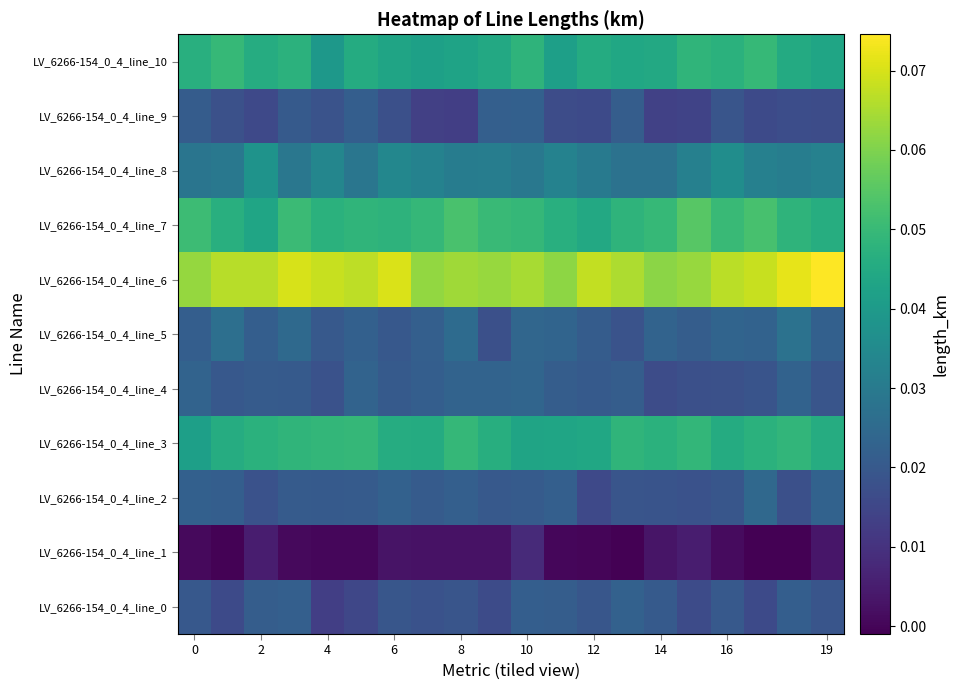

Reading right to left, extract all data points from this chart.

LV_6266-154_0_4_line_0: 0.0	0.0	0.0	0.0	0.0	0.0	0.0	0.0	0.0	0.0	0.0	0.0	0.0	0.0	0.0	0.0	0.0	0.0	0.0	0.0
LV_6266-154_0_4_line_1: 0.0	-0.0	-0.0	0.0	0.0	0.0	-0.0	-0.0	0.0	0.0	0.0	0.0	0.0	0.0	0.0	0.0	0.0	0.0	-0.0	0.0
LV_6266-154_0_4_line_2: 0.0	0.0	0.0	0.0	0.0	0.0	0.0	0.0	0.0	0.0	0.0	0.0	0.0	0.0	0.0	0.0	0.0	0.0	0.0	0.0
LV_6266-154_0_4_line_3: 0.0	0.0	0.0	0.0	0.0	0.0	0.0	0.0	0.0	0.0	0.0	0.0	0.0	0.0	0.0	0.0	0.0	0.0	0.0	0.0
LV_6266-154_0_4_line_4: 0.0	0.0	0.0	0.0	0.0	0.0	0.0	0.0	0.0	0.0	0.0	0.0	0.0	0.0	0.0	0.0	0.0	0.0	0.0	0.0
LV_6266-154_0_4_line_5: 0.0	0.0	0.0	0.0	0.0	0.0	0.0	0.0	0.0	0.0	0.0	0.0	0.0	0.0	0.0	0.0	0.0	0.0	0.0	0.0
LV_6266-154_0_4_line_6: 0.1	0.1	0.1	0.1	0.1	0.1	0.1	0.1	0.1	0.1	0.1	0.1	0.1	0.1	0.1	0.1	0.1	0.1	0.1	0.1
LV_6266-154_0_4_line_7: 0.0	0.0	0.1	0.1	0.1	0.0	0.0	0.0	0.0	0.0	0.1	0.1	0.0	0.0	0.0	0.0	0.1	0.0	0.0	0.1
LV_6266-154_0_4_line_8: 0.0	0.0	0.0	0.0	0.0	0.0	0.0	0.0	0.0	0.0	0.0	0.0	0.0	0.0	0.0	0.0	0.0	0.0	0.0	0.0
LV_6266-154_0_4_line_9: 0.0	0.0	0.0	0.0	0.0	0.0	0.0	0.0	0.0	0.0	0.0	0.0	0.0	0.0	0.0	0.0	0.0	0.0	0.0	0.0
LV_6266-154_0_4_line_10: 0.0	0.0	0.0	0.0	0.0	0.0	0.0	0.0	0.0	0.0	0.0	0.0	0.0	0.0	0.0	0.0	0.0	0.0	0.0	0.0